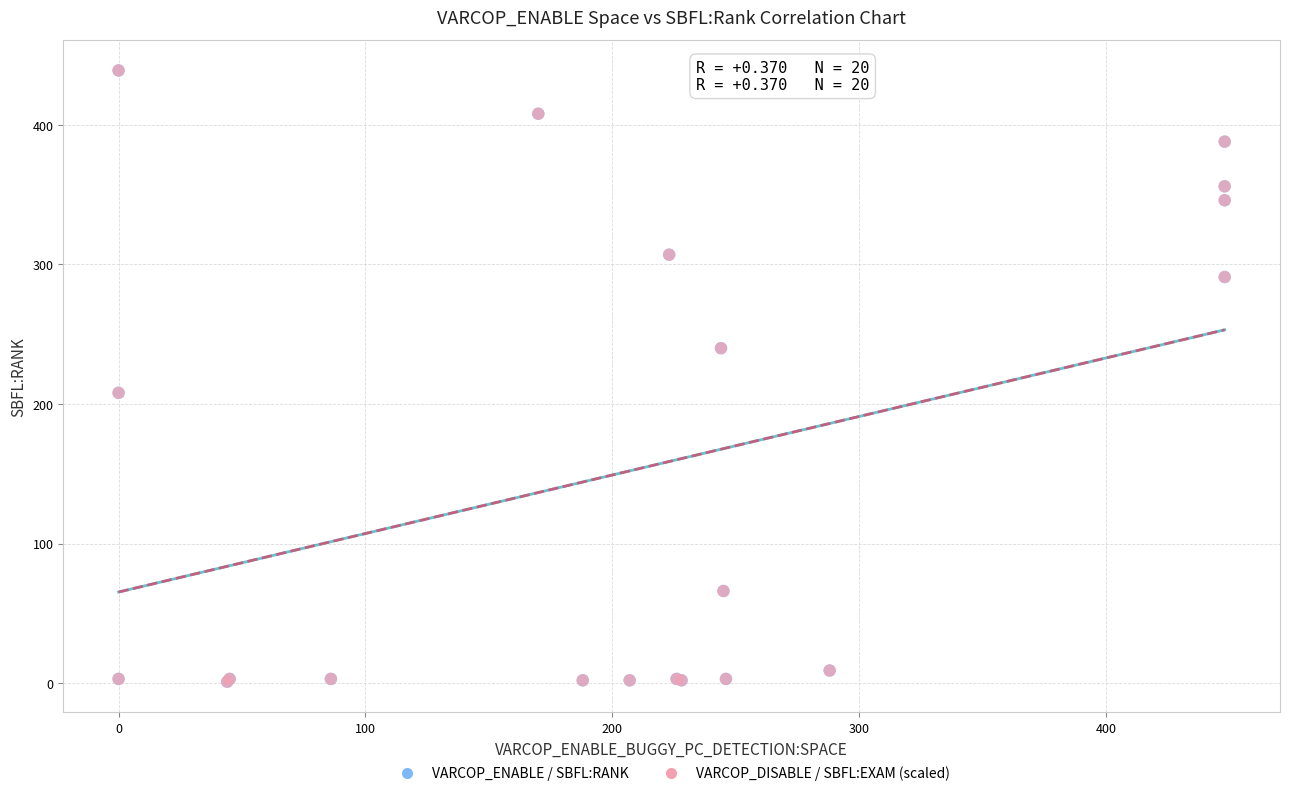

What are all the series names shown in the legend?

VARCOP_ENABLE / SBFL:RANK, VARCOP_DISABLE / SBFL:EXAM (scaled)